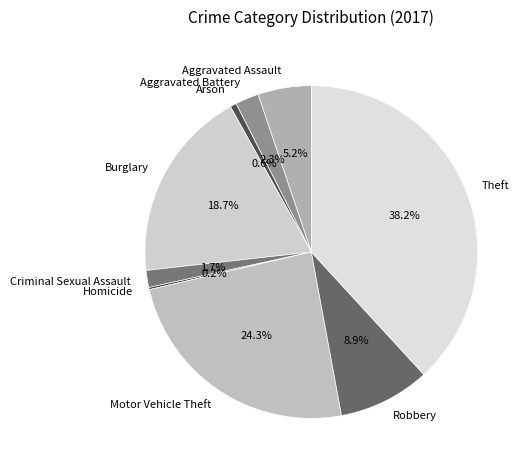

What percentage do Aggravated Assault and Aggravated Battery together represent?

7.5%